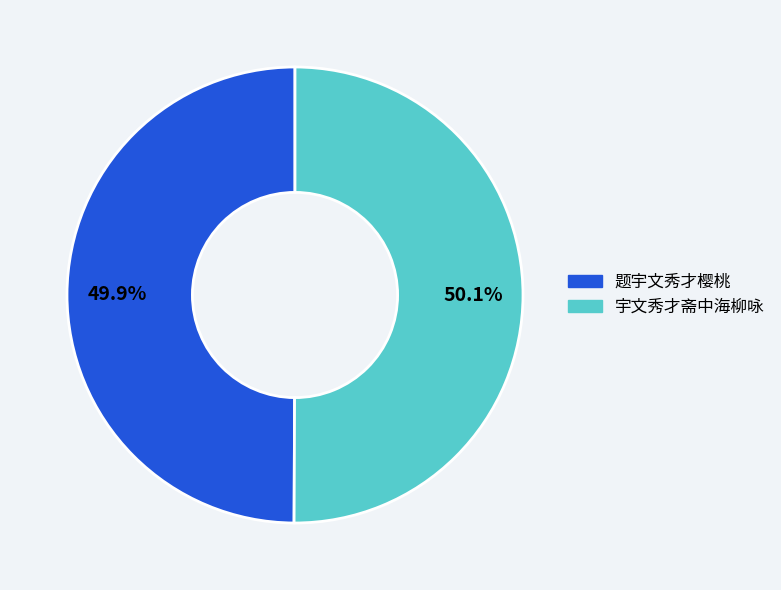

Approximately how many times larger is the value at 宇文秀才斋中海柳咏 compared to 题宇文秀才樱桃?

1.0